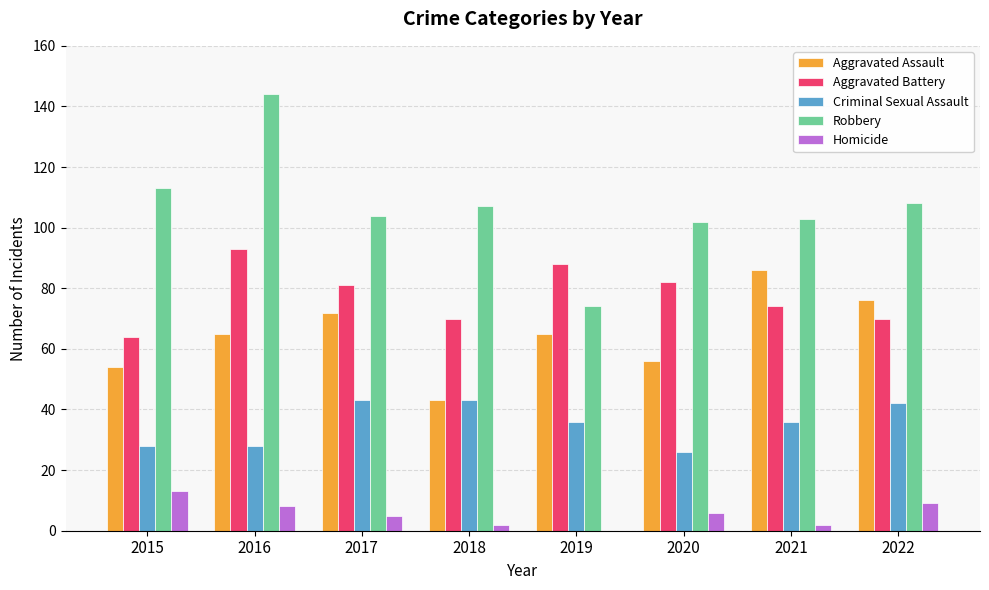

What is the sum of the Robbery values at 2019 and 2018?

181